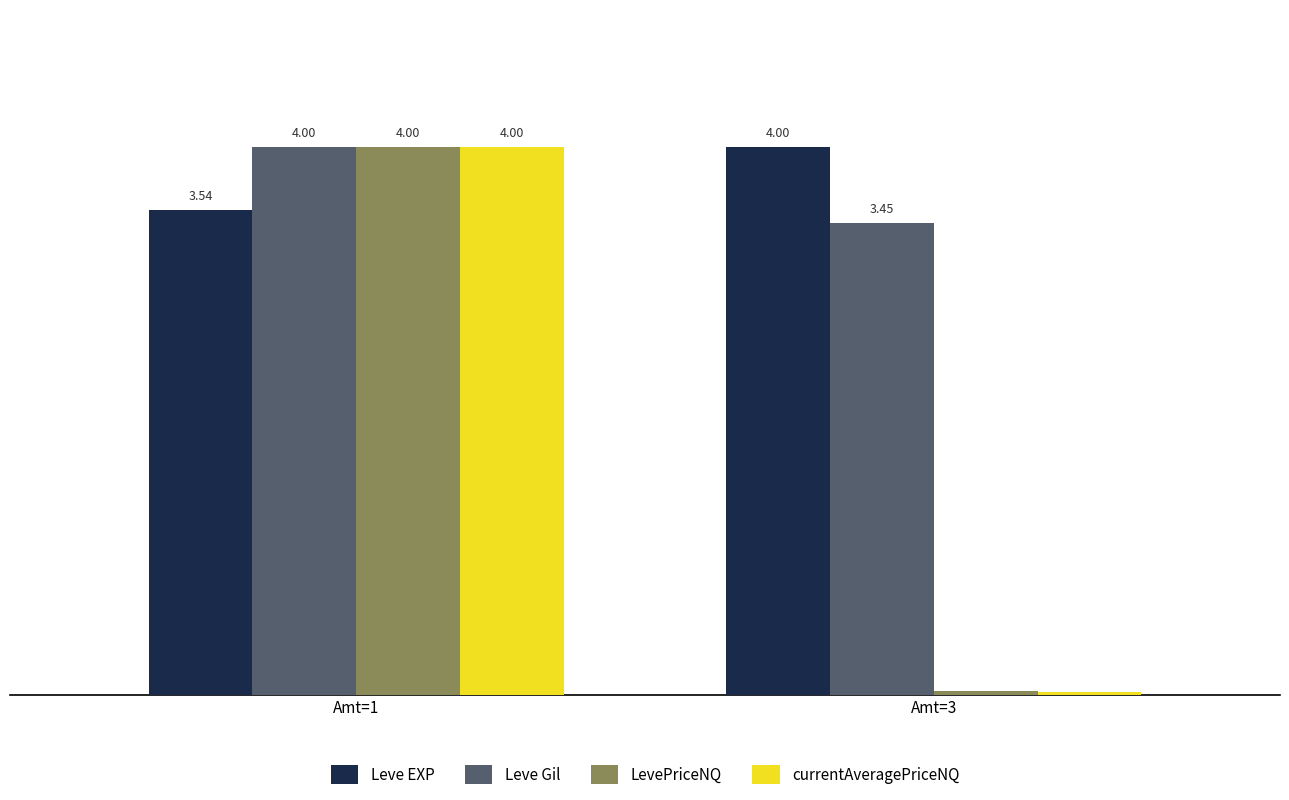

Which series has the largest total across all categories?

Leve EXP